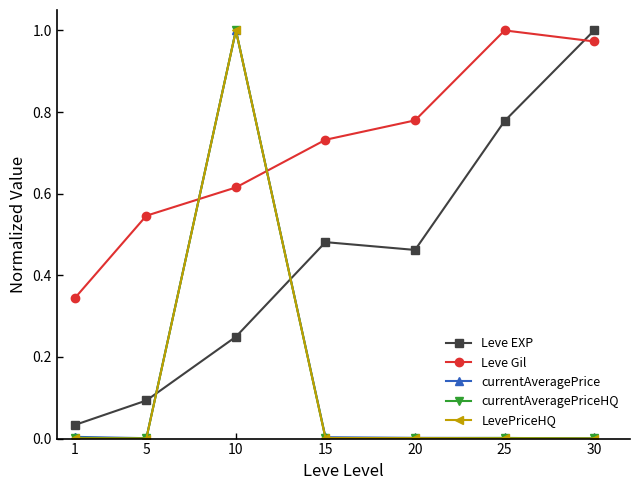

Which series has the largest total across all categories?

Leve Gil